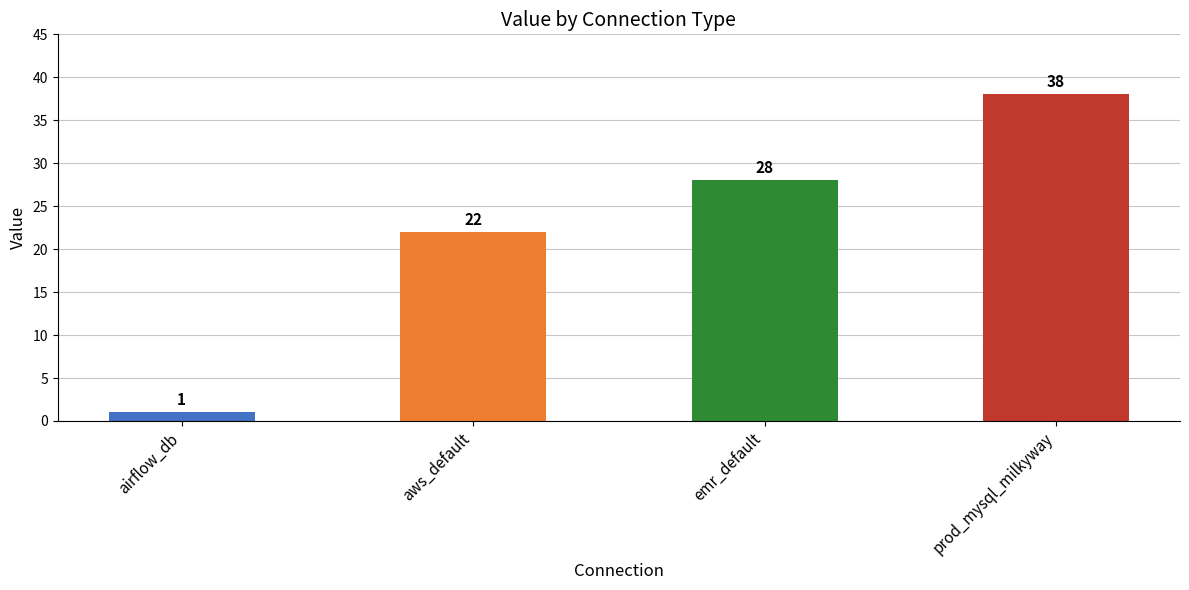

Read the value at emr_default, to the nearest 5.

30